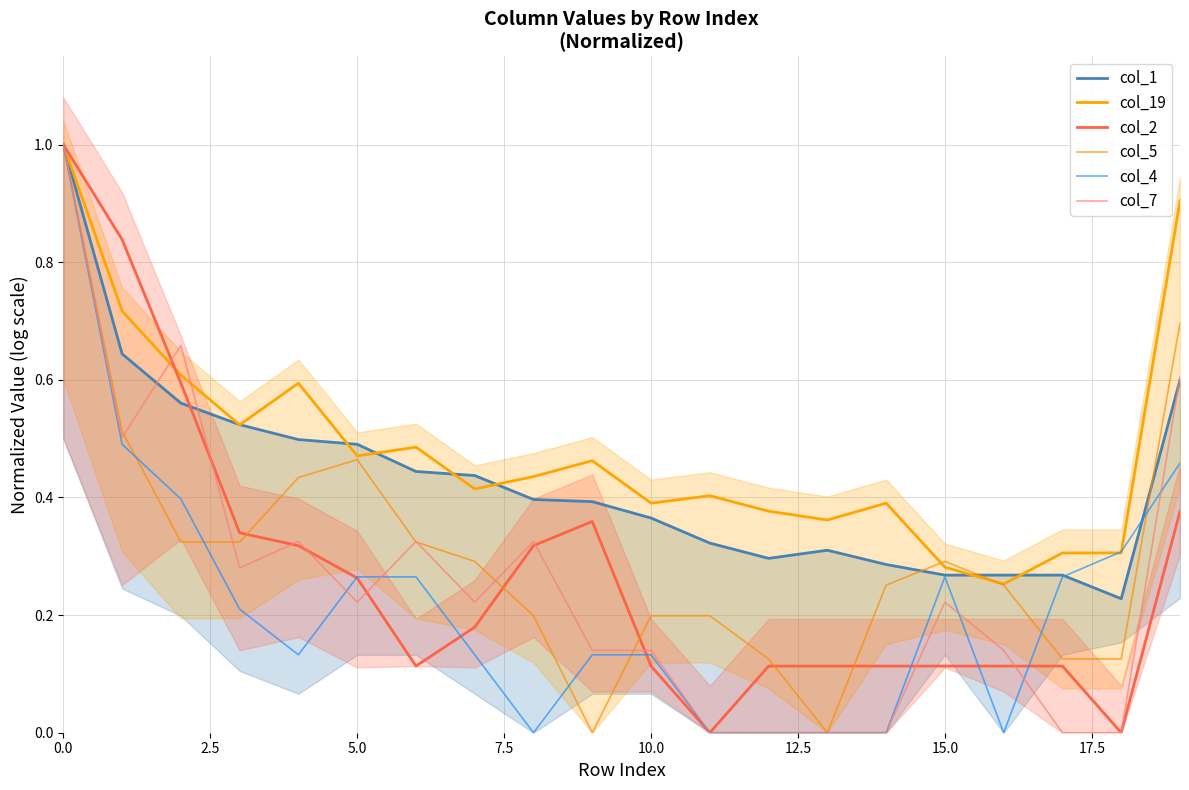

Which series has the largest total across all categories?

col_19